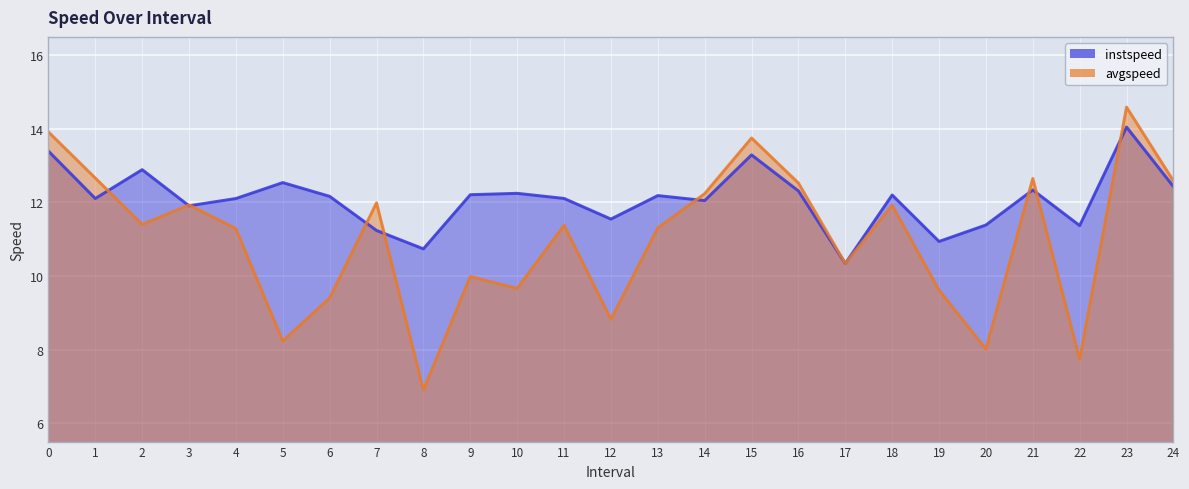

Is it true that instspeed equals 3.2 at 24?

False